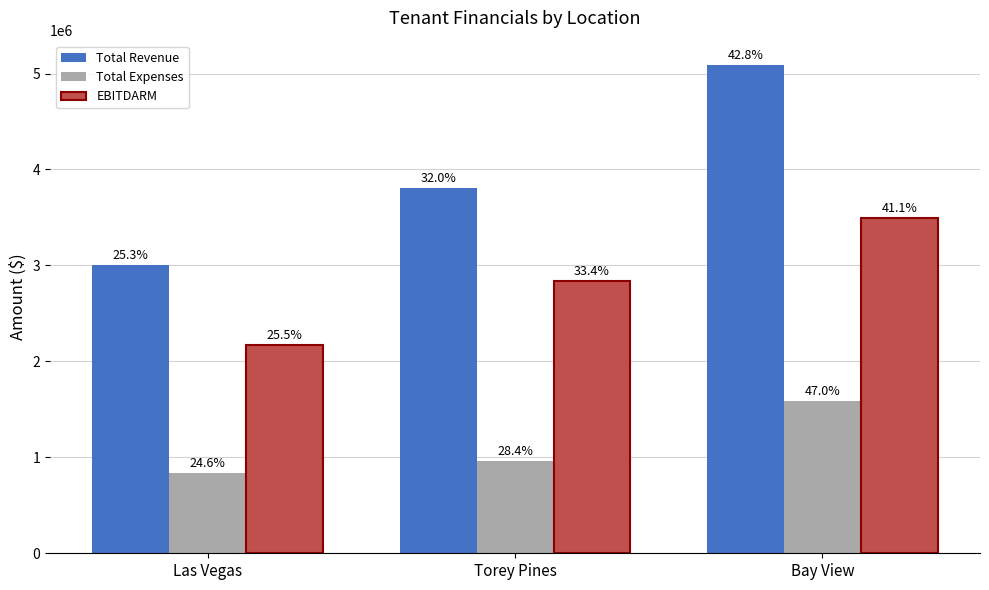

What is the greatest value displayed?

5088021.5